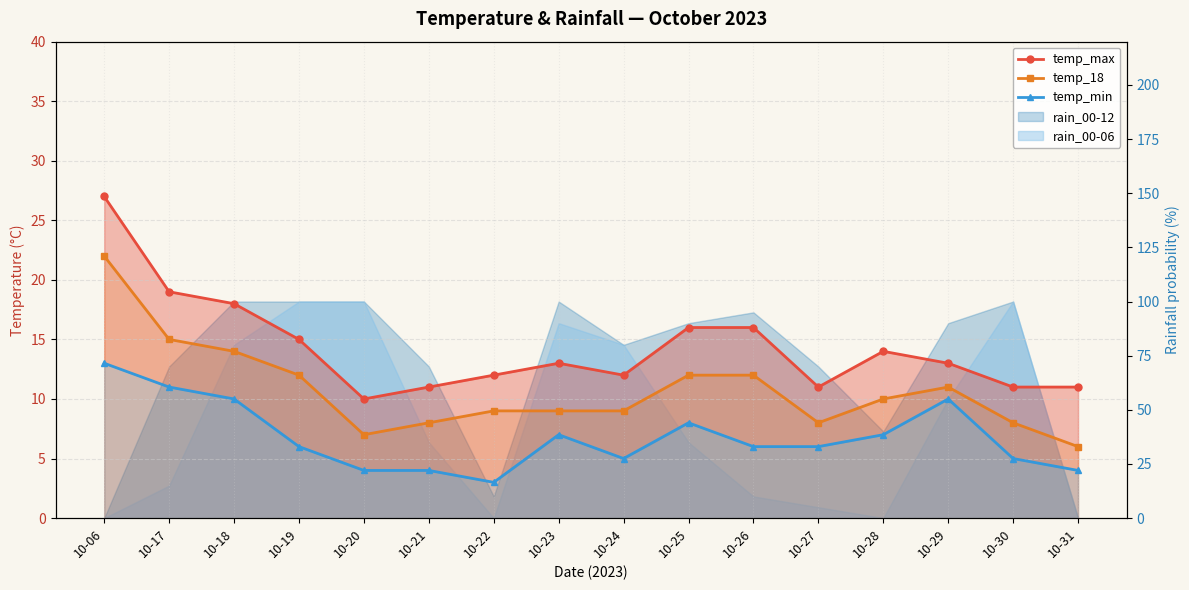

What is the value of the temp_max point at the 13th from the left?

14